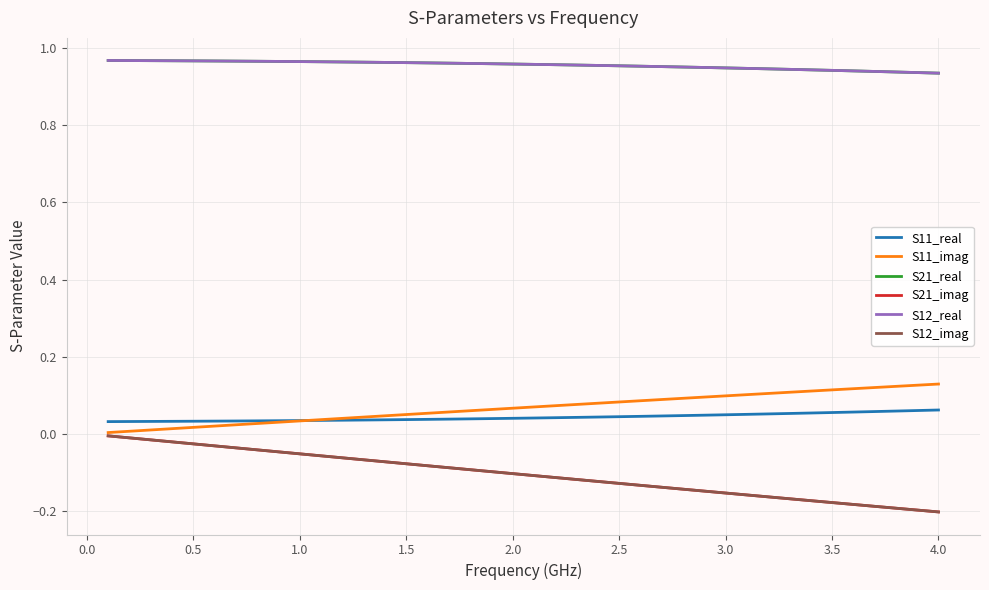

Does the chart have visible grid lines?

Yes